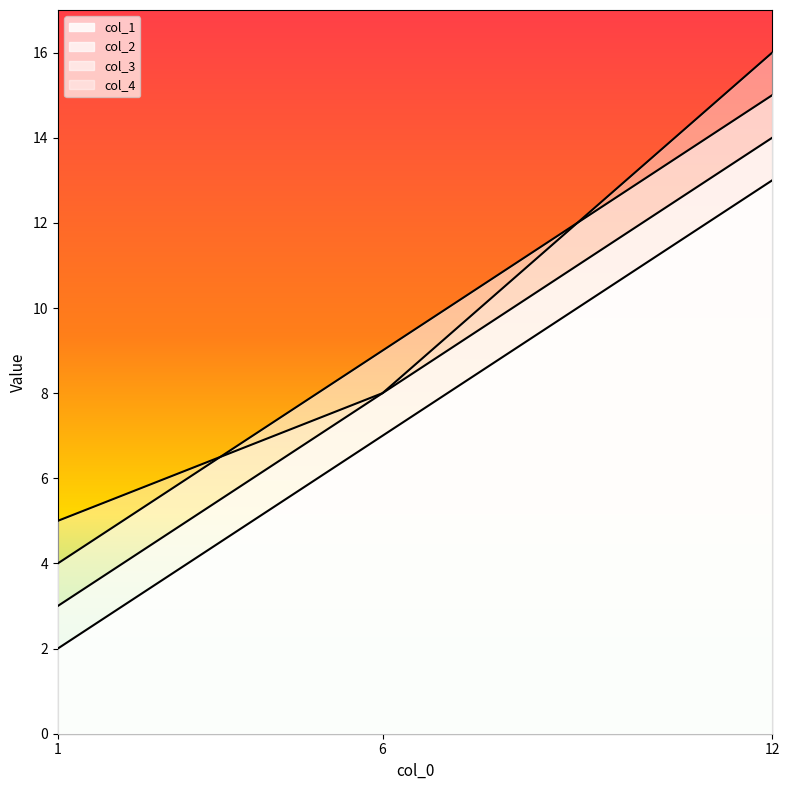

What are all the series names shown in the legend?

col_1, col_2, col_3, col_4